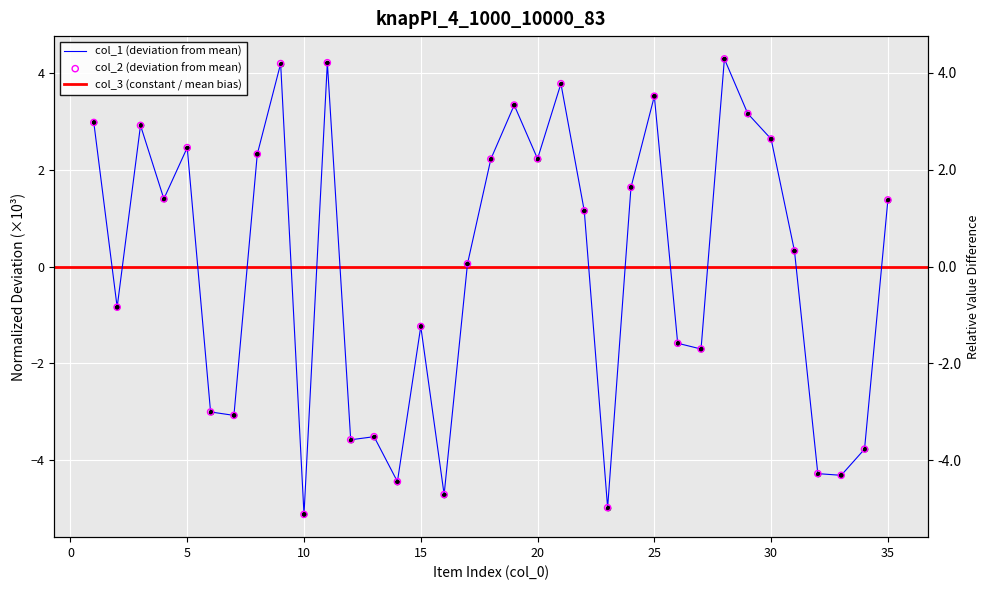

Which series has the largest Y range (max minus min)?

col_1